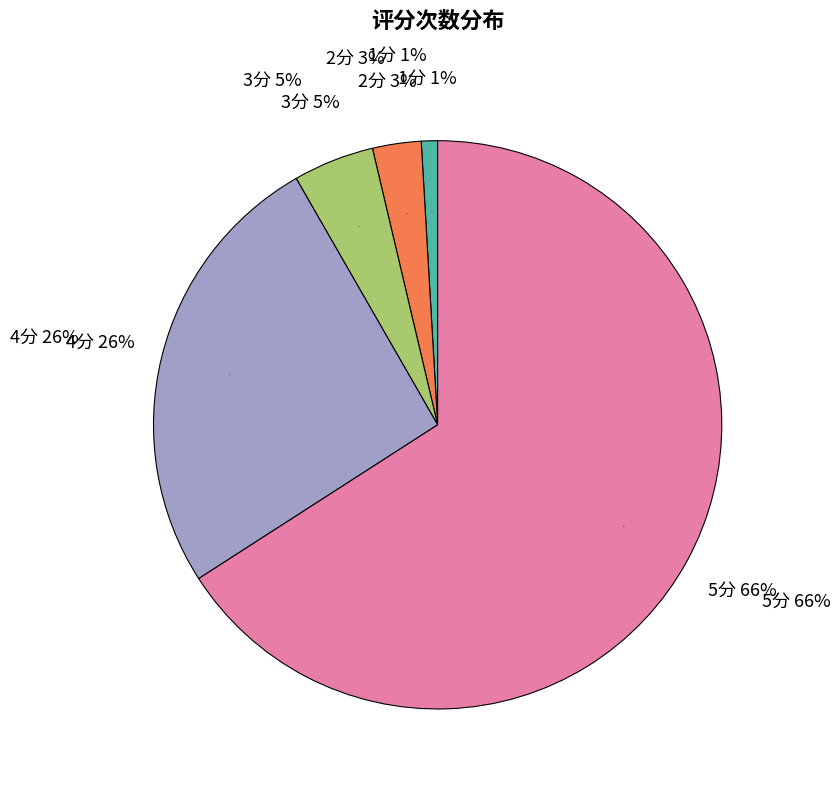

Which slice is the largest?

5分